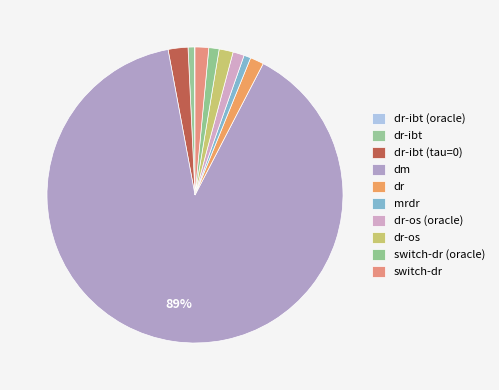

Which has a higher value, dr-ibt (oracle) or dr-os (oracle)?

dr-os (oracle)